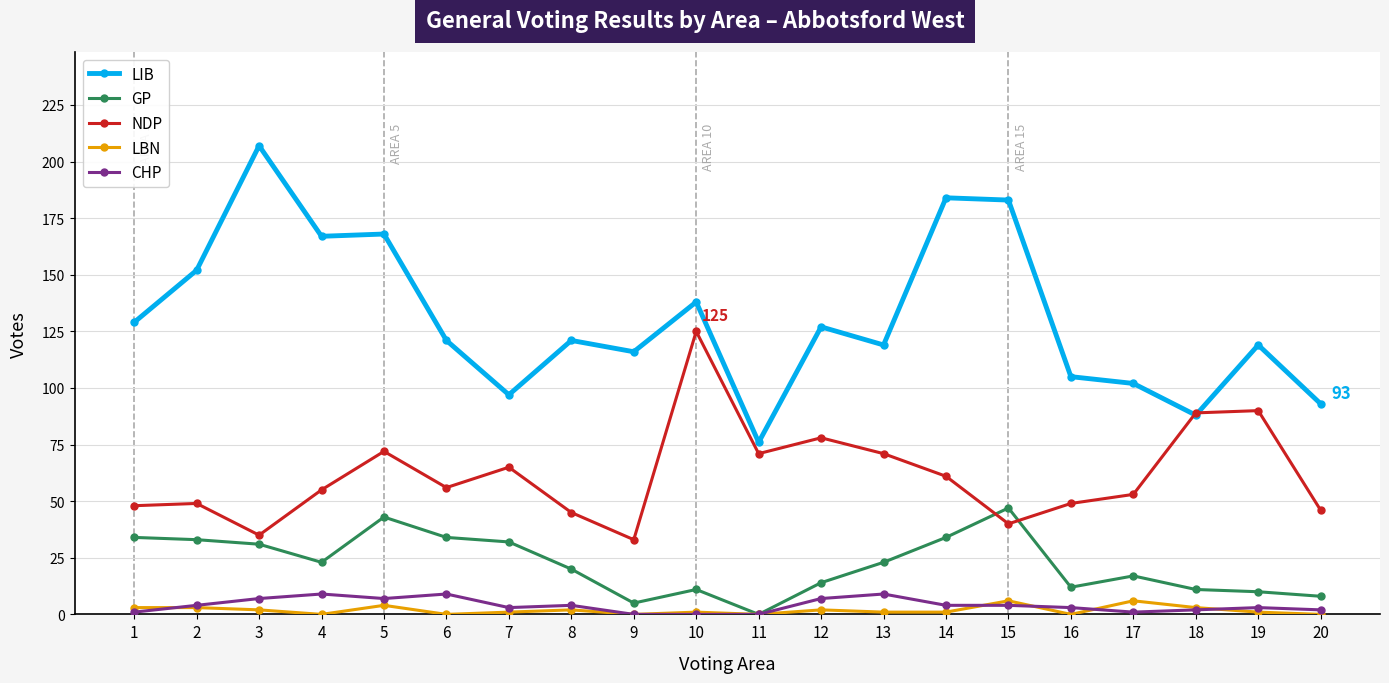

Which series has the largest range (max minus min)?

LIB